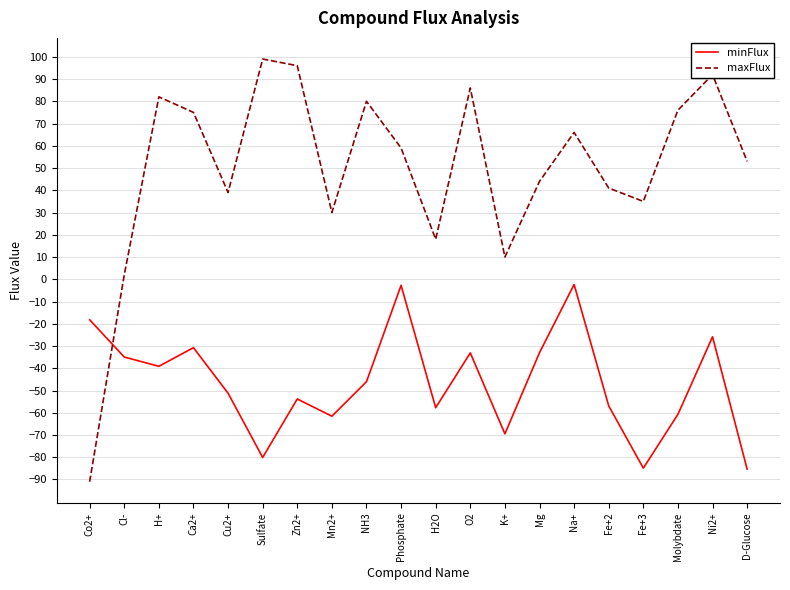

Rank the series by their average value, from highest to lowest.

maxFlux, minFlux